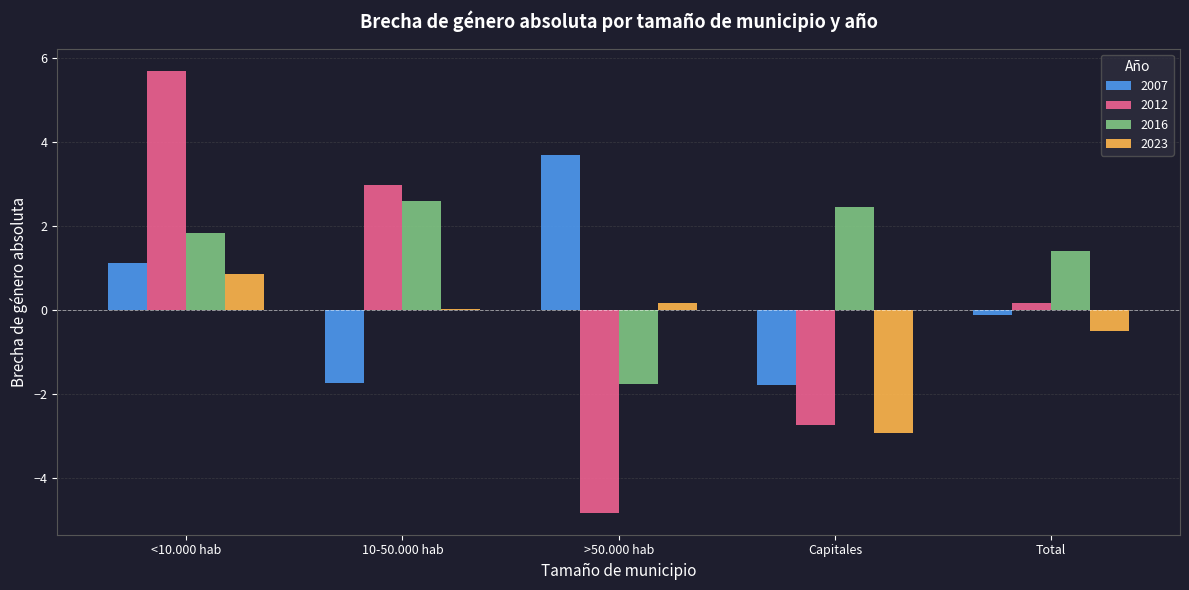

What is the greatest value displayed?

5.7